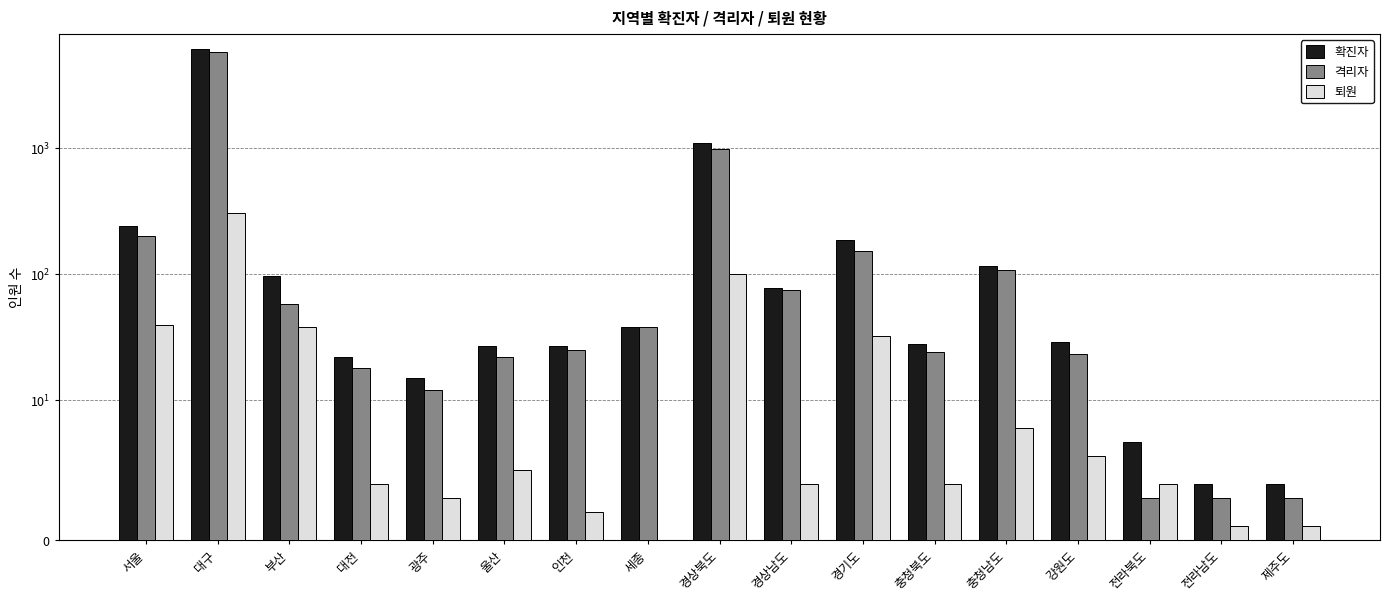

How many values in the 확진자 series exceed 29?

8